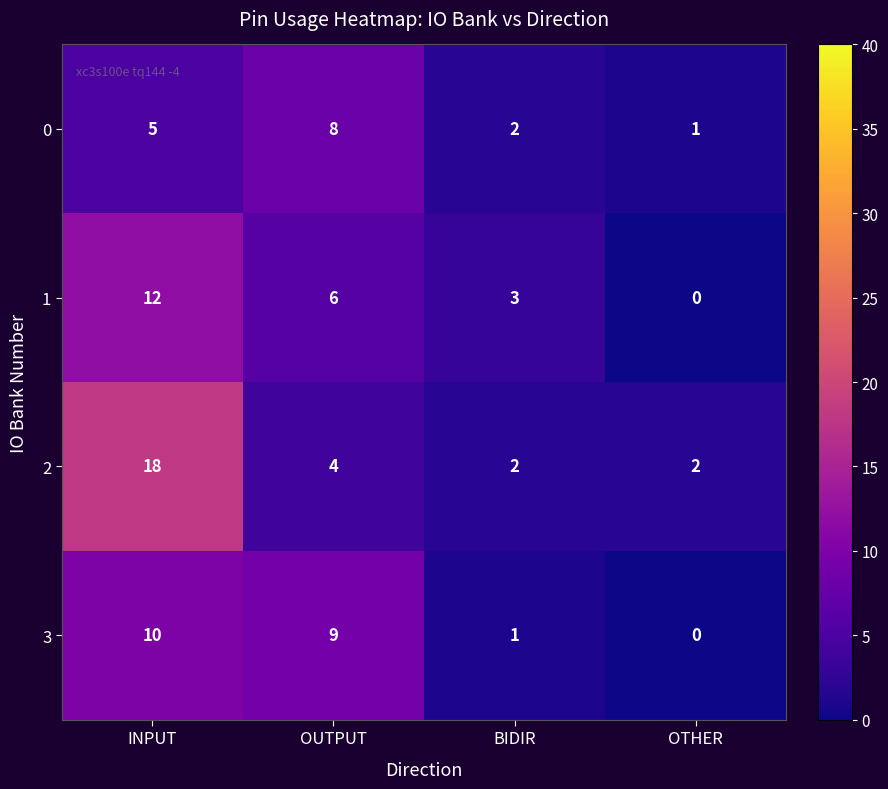

Where is 2 nearest to the value 10?

OUTPUT